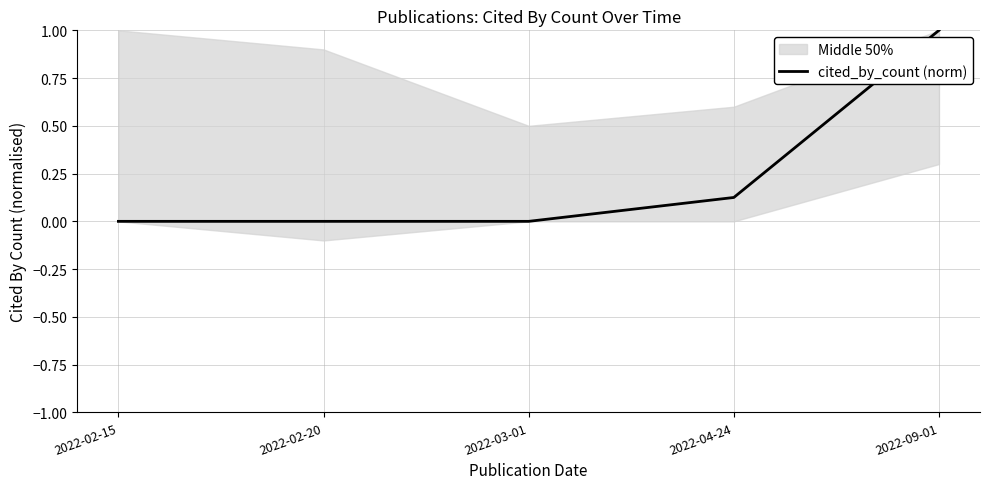

Rank the categories by value from lowest to highest.

2022-02-15, 2022-02-20, 2022-03-01, 2022-04-24, 2022-09-01